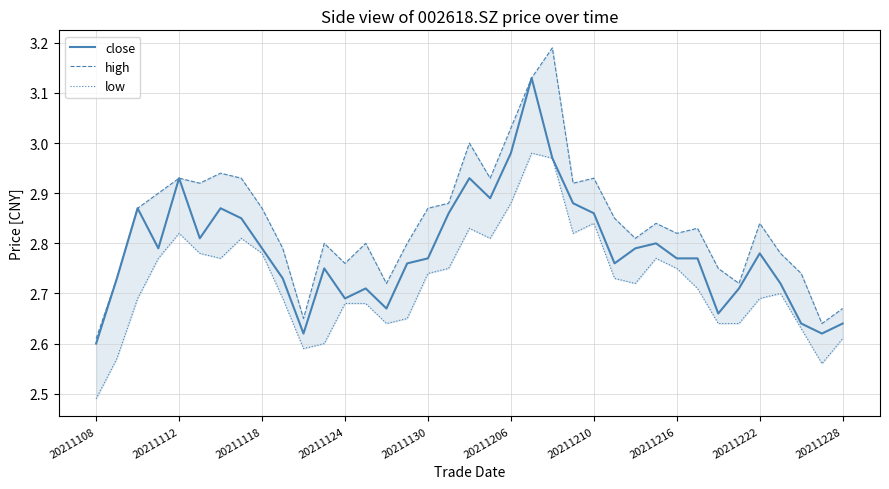

List the series in order of their peak value, lowest first.

low, close, high